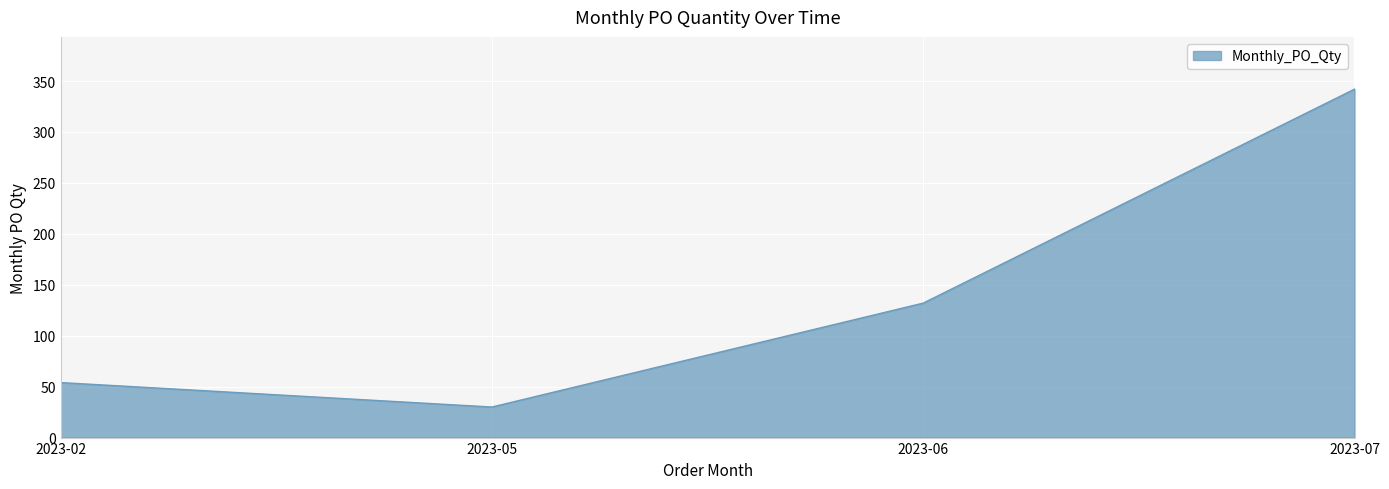

The value at 2023-02 is 54. True or false?

True